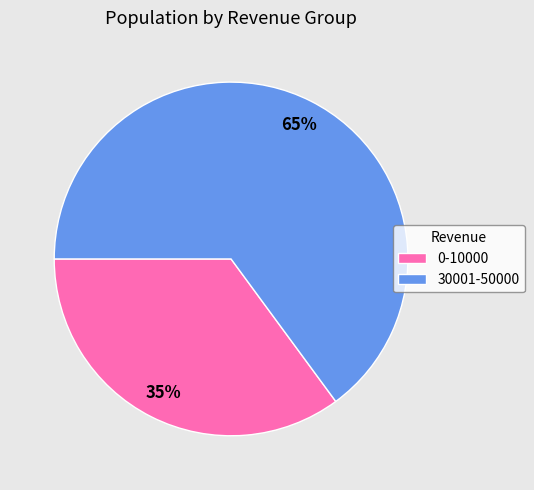

True or false: 0-10000 accounts for 35% of the total.

True